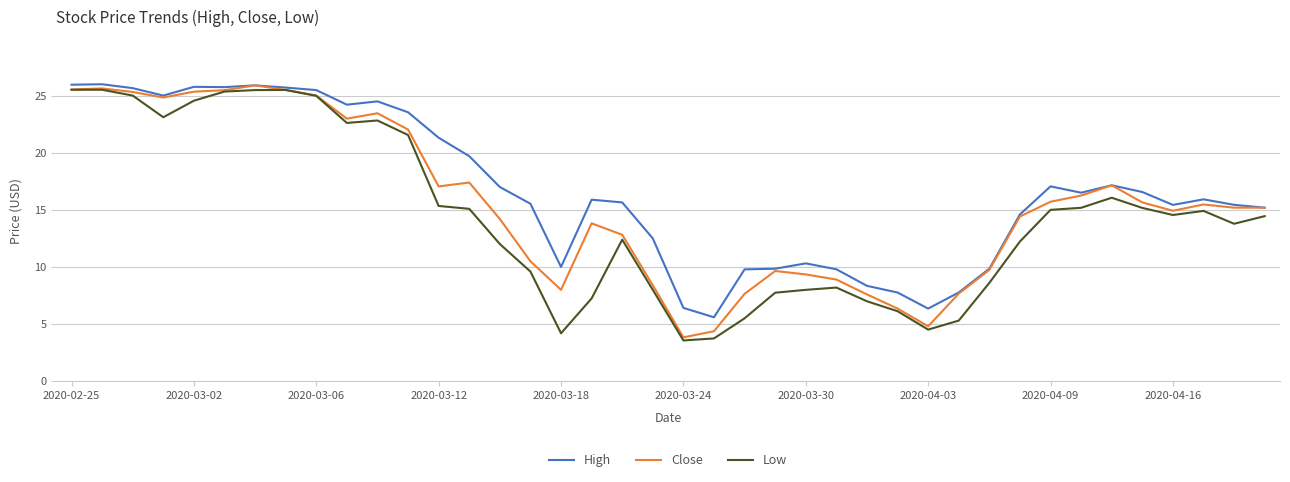

Rank the series by their average value, from lowest to highest.

Low, Close, High